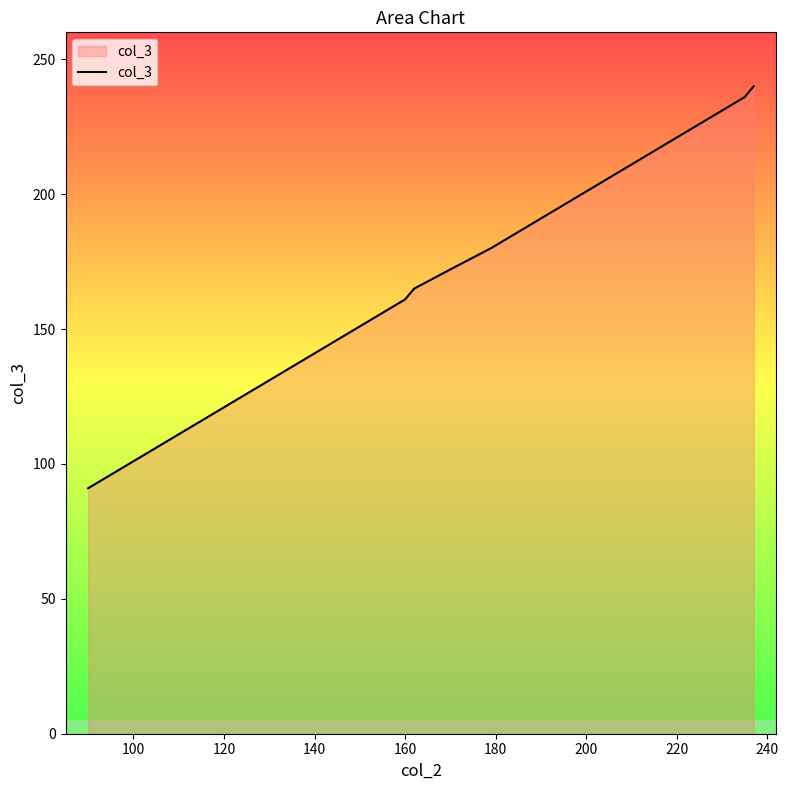

What is the difference between the maximum and minimum values?

149